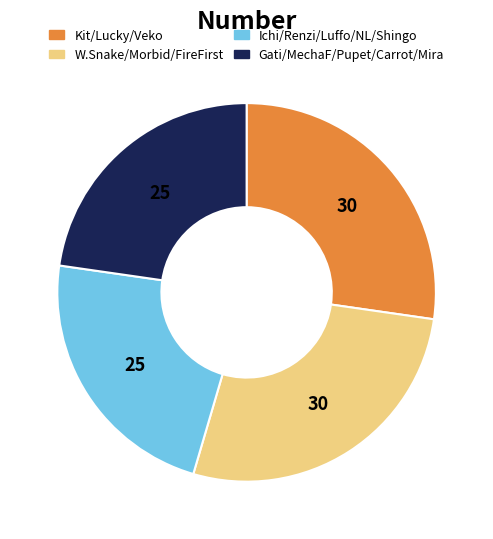

Is there a majority slice in this chart?

No